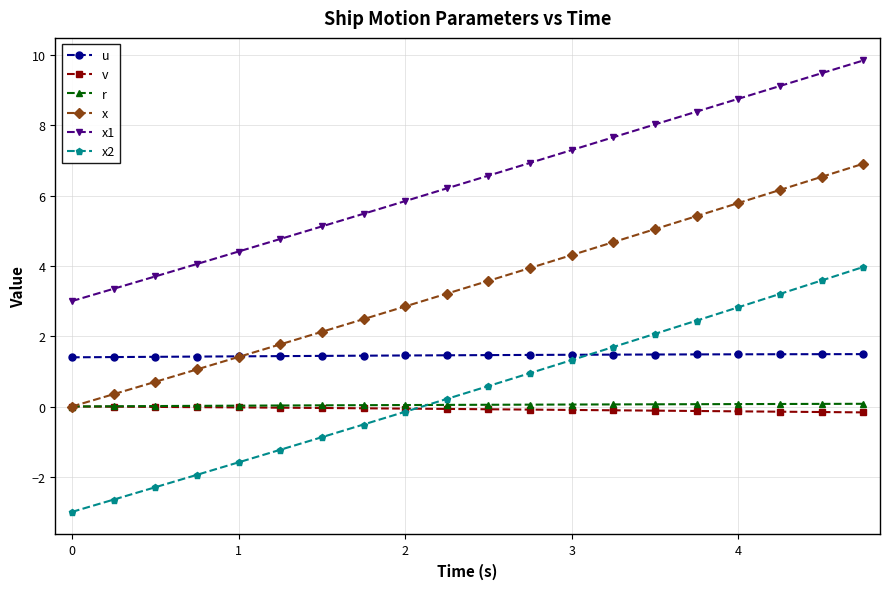

True or false: u and x1 intersect in this chart.

False